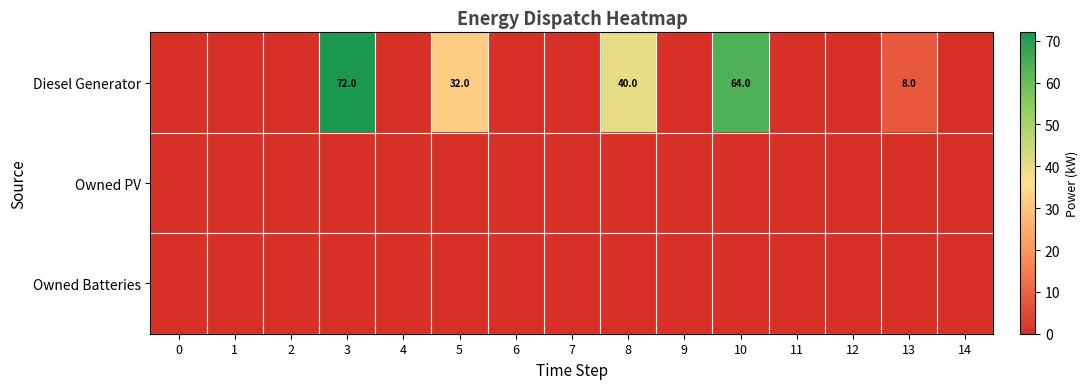

List the series in order of their peak value, lowest first.

row_1, row_2, row_0